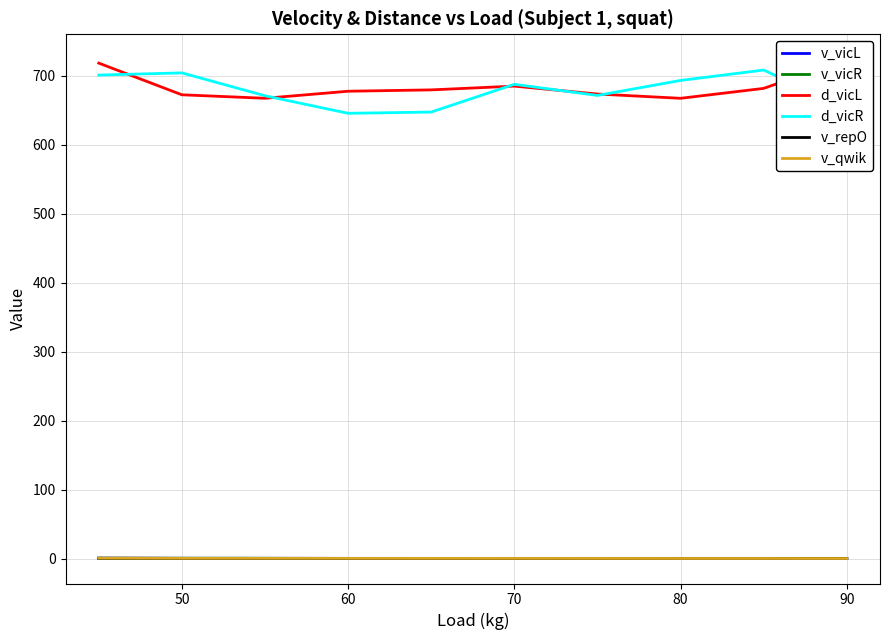

True or false: v_vicR and d_vicR cross at least once.

False